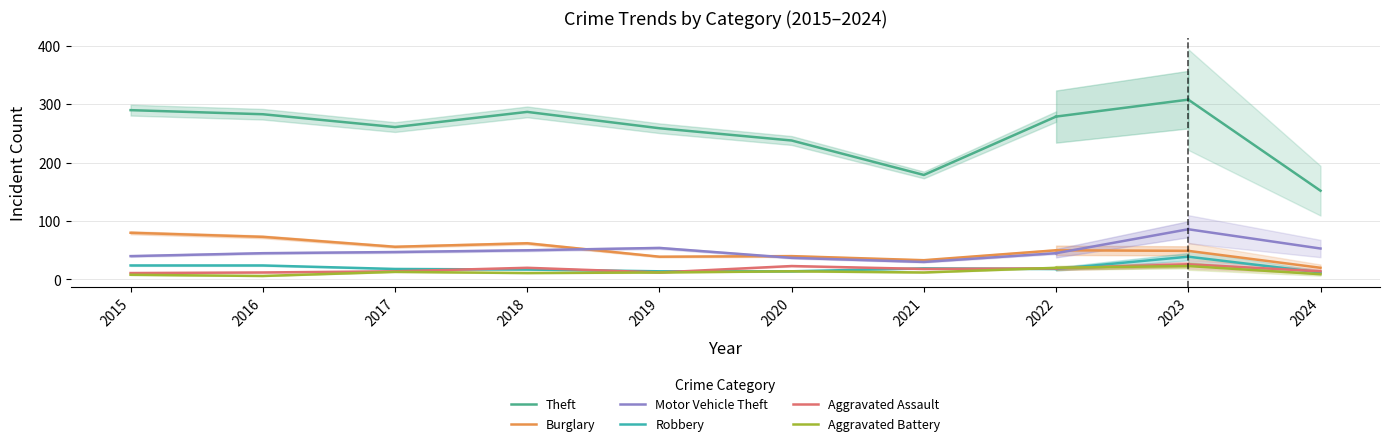

What is the difference between the maximum and minimum values in the Theft series?

111